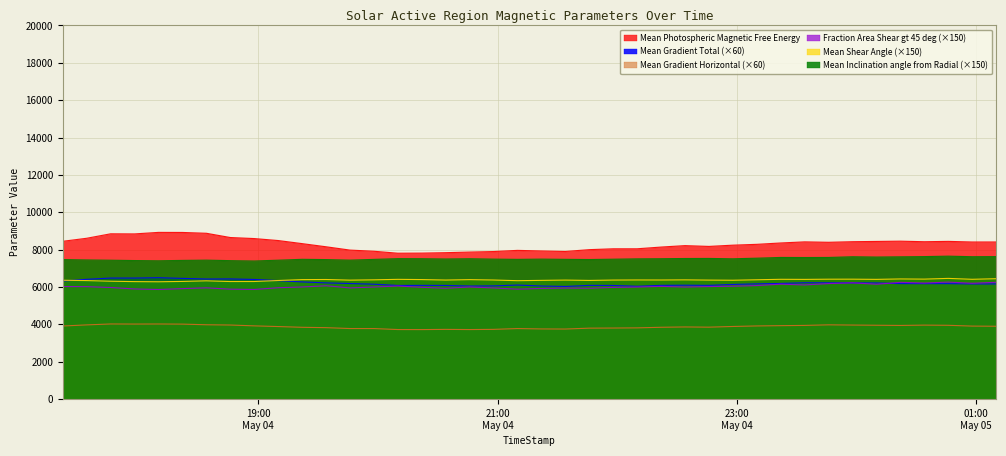

How many data points in Mean Gradient Total are less than 6180?

20